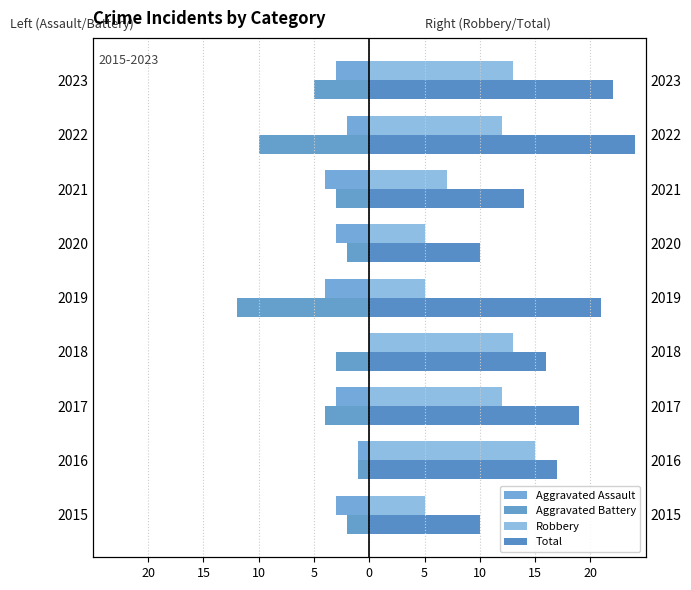

How many data points in Aggravated Battery are less than -3?

4